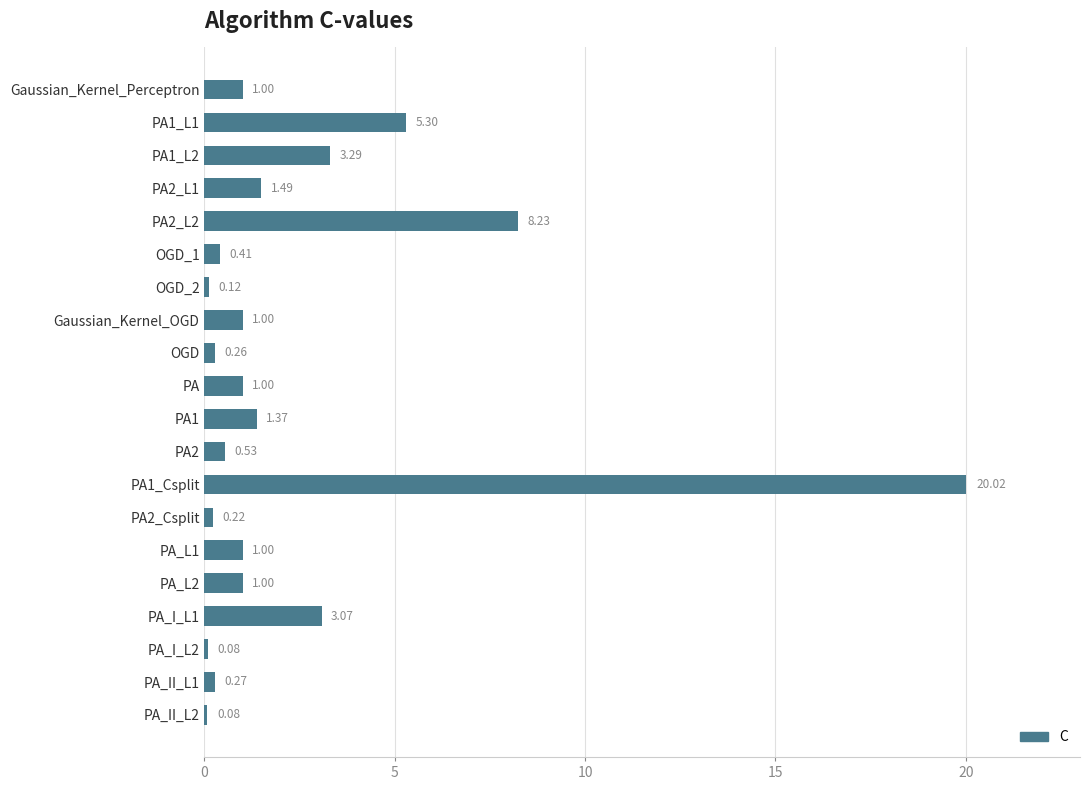

How many data points are less than 1?

8